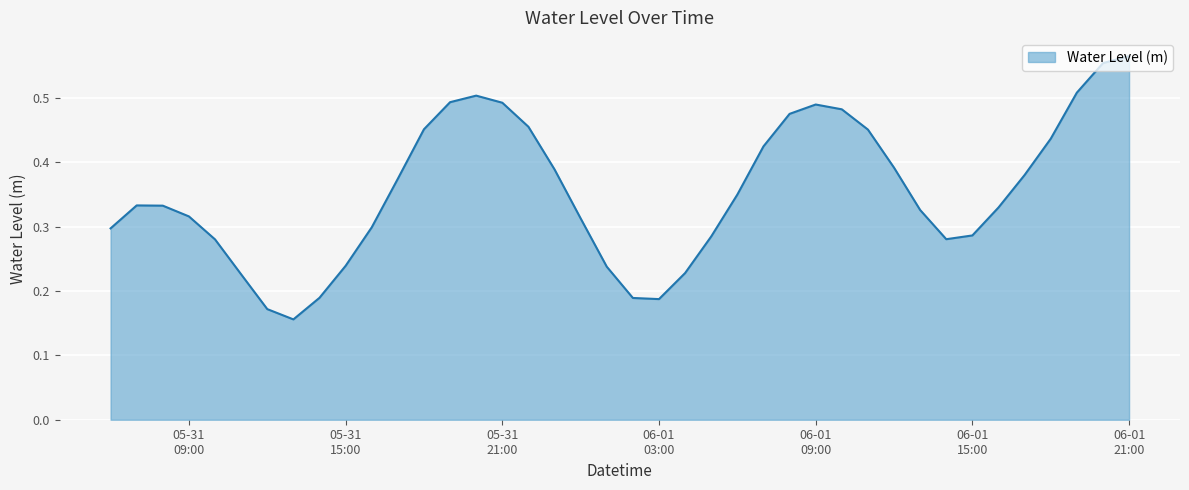

Does the chart display data point markers on the line(s)?

No